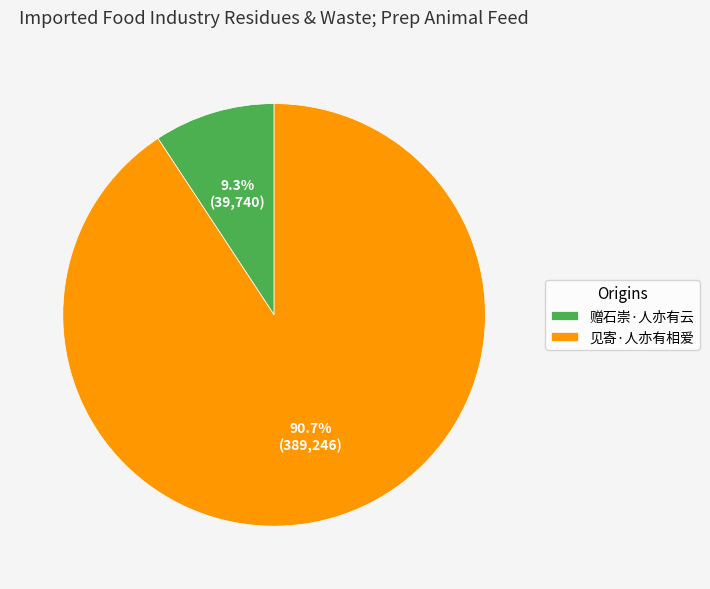

To the nearest percent, what percentage of the pie is 赠石崇·人亦有云?

9%